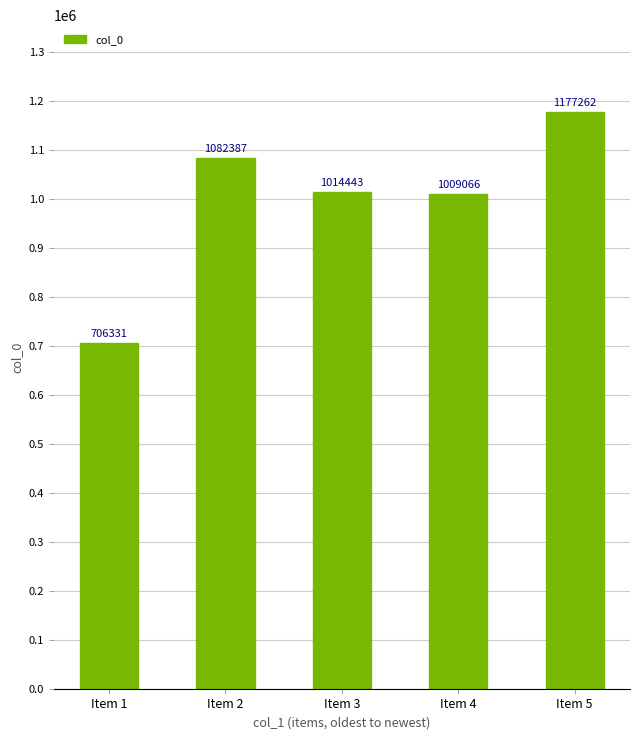

Which has a higher value, Item 2 or Item 4?

Item 2